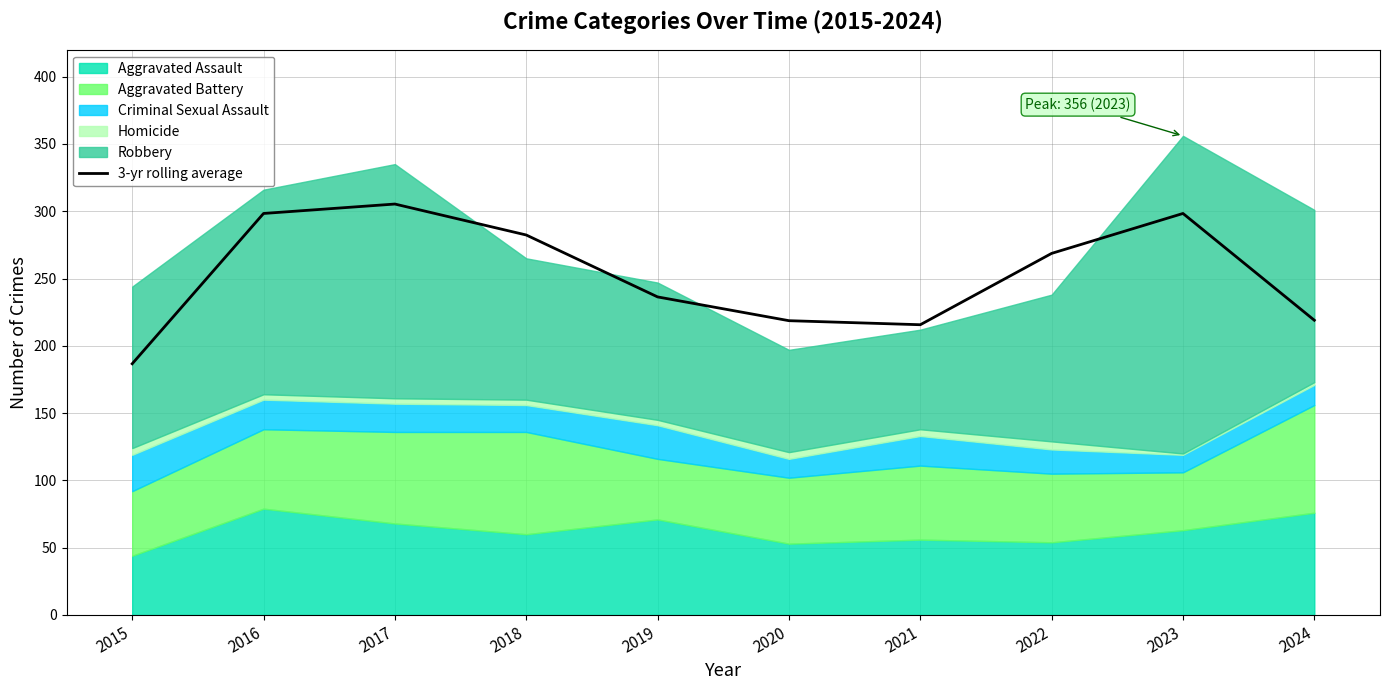

At which label does the data first exceed 268?

2016